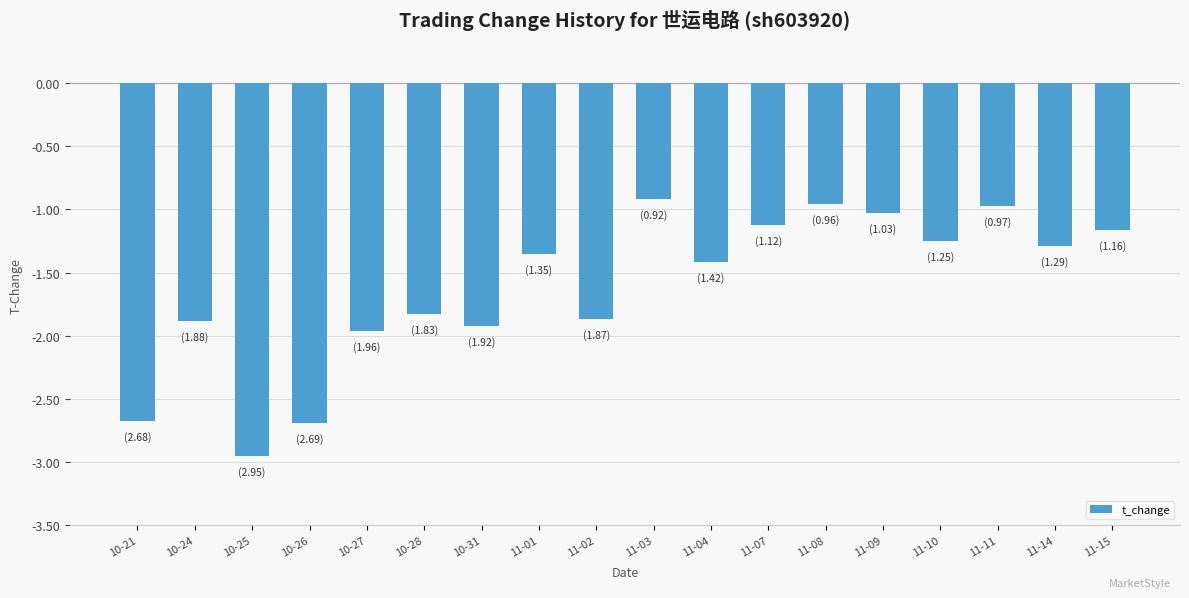

Which category has the lowest value across all series?

10-25